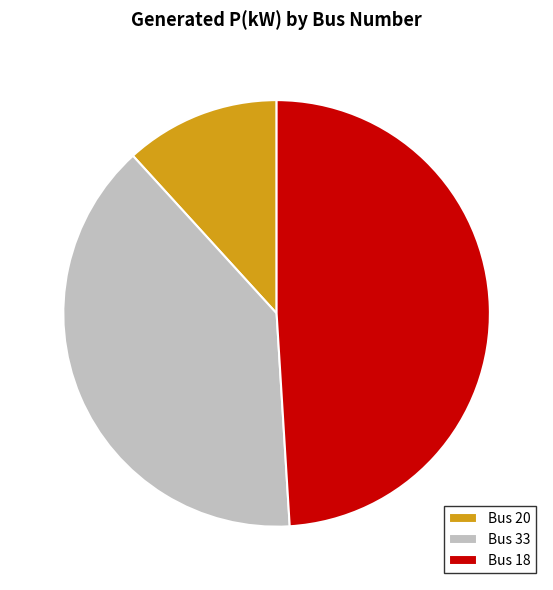

Which slice is the largest?

Bus 18